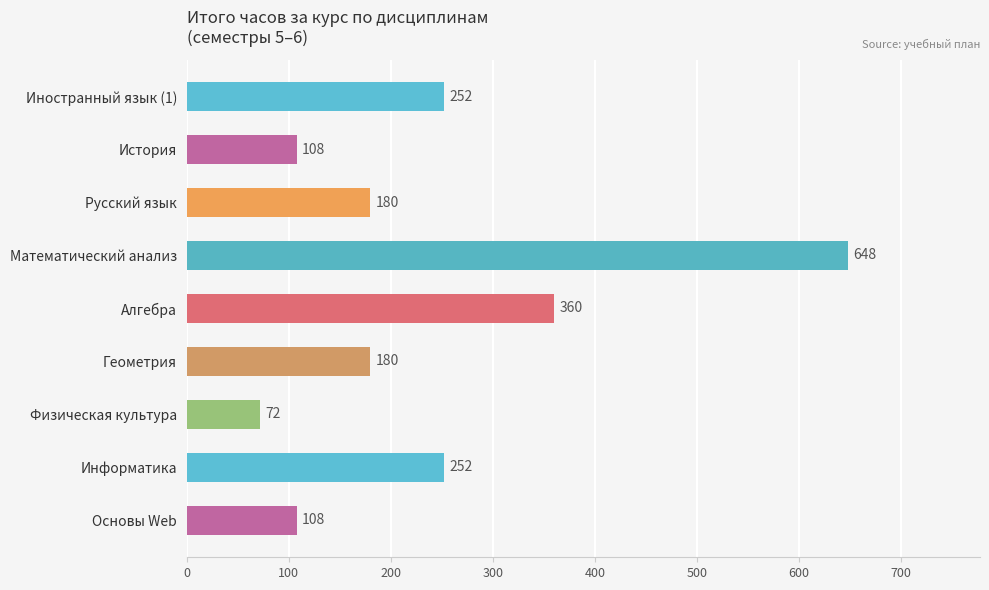

Count the number of categories in the chart.

9